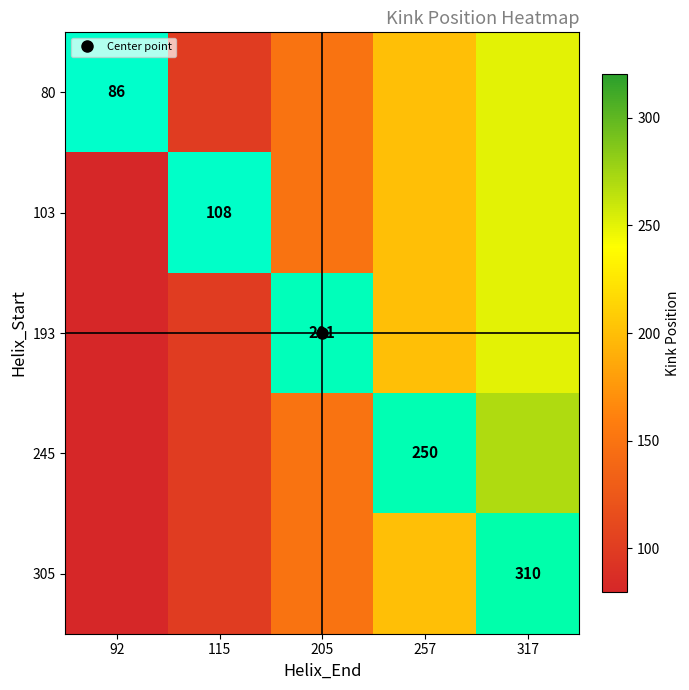

At how many categories does at least one series exceed 141?

3